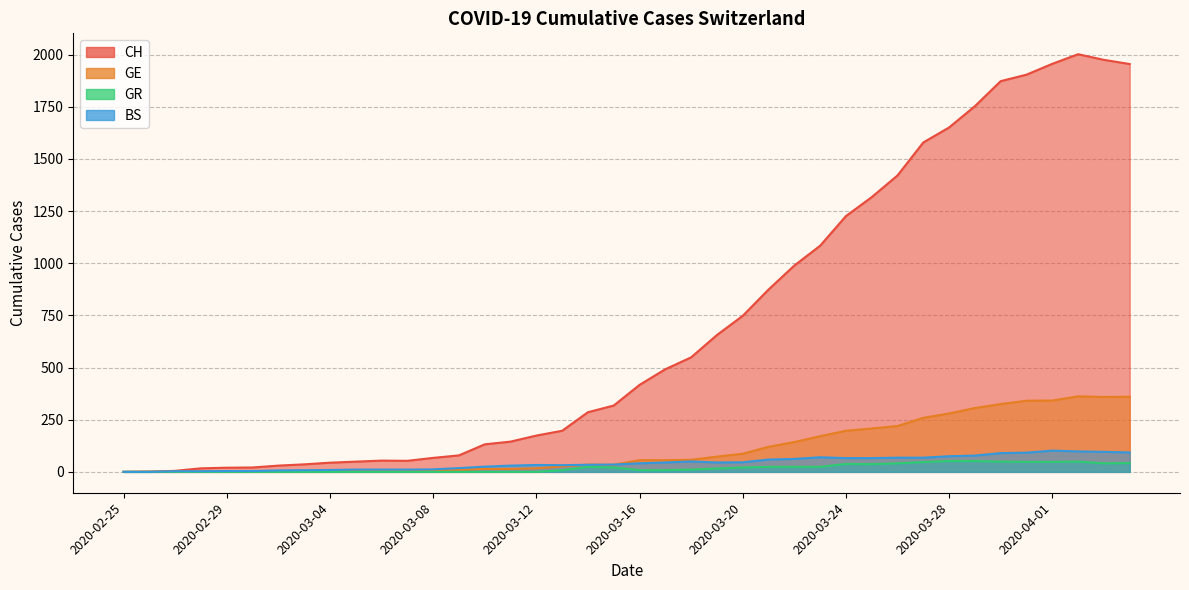

Between 2020-03-21 and 2020-04-01, which series saw the biggest shift?

CH